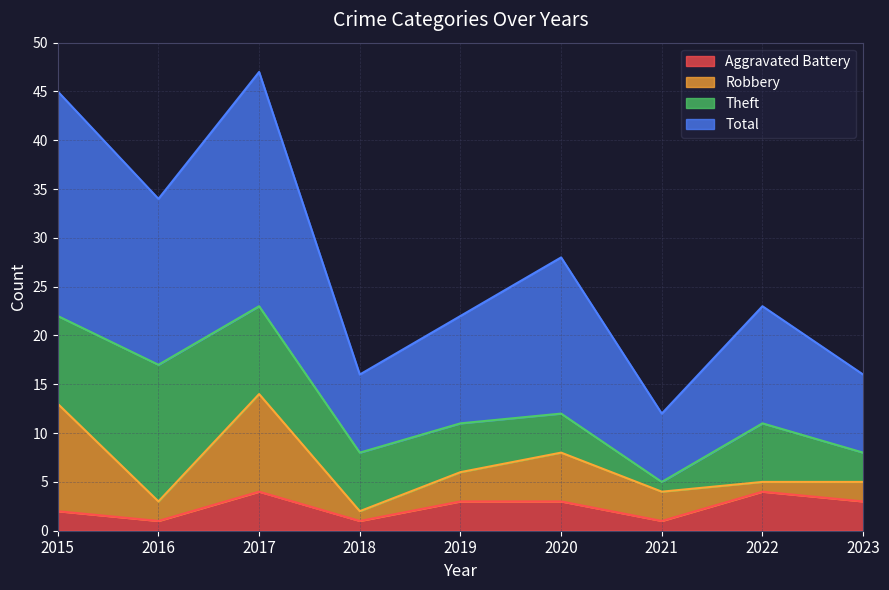

What are all the series names shown in the legend?

Aggravated Battery, Robbery, Theft, Total